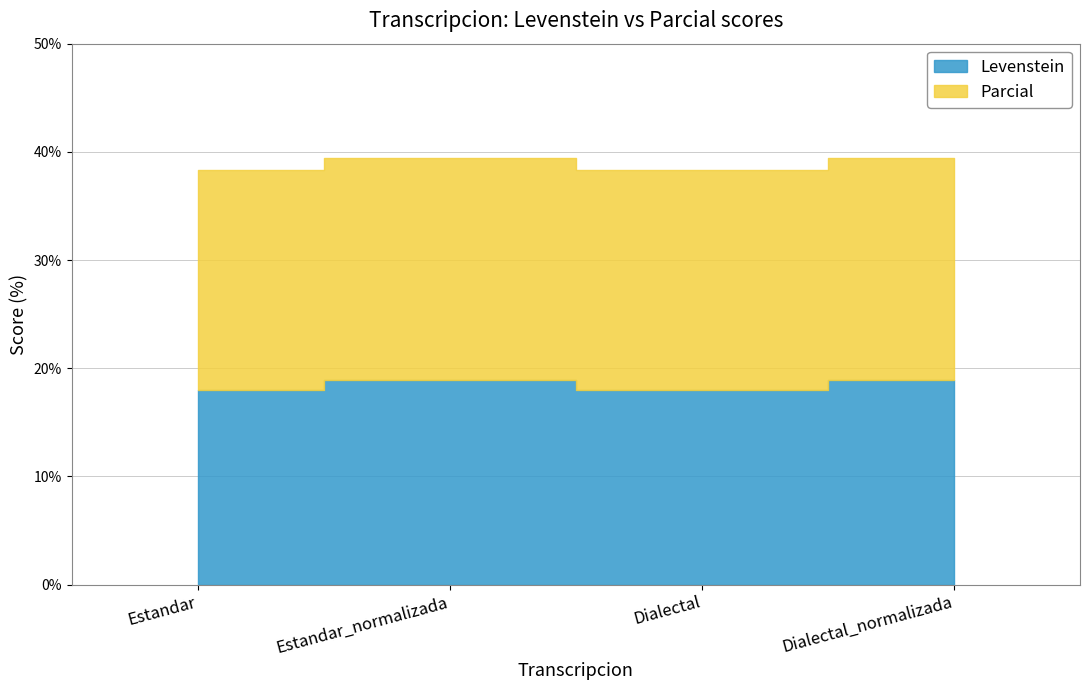

Rank the series at Dialectal_normalizada from highest to lowest value.

Parcial, Levenstein